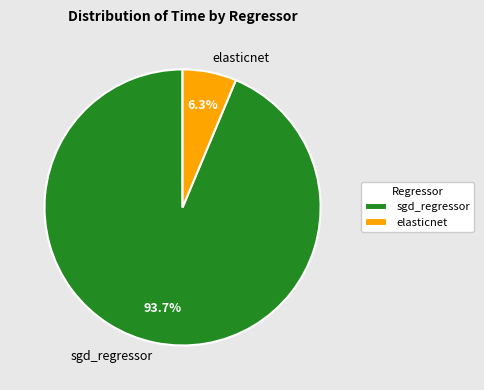

To the nearest percent, what portion does sgd_regressor represent?

94%